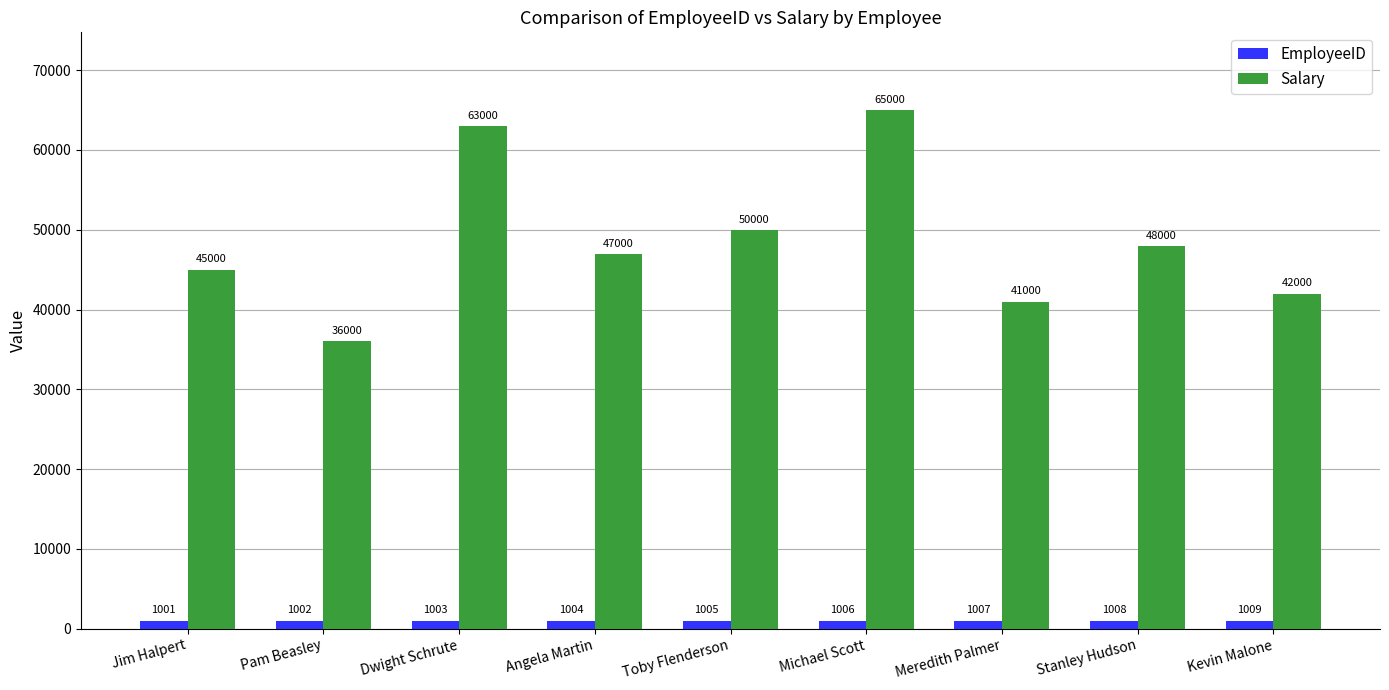

Is it true that EmployeeID equals 1001 at Jim Halpert?

True